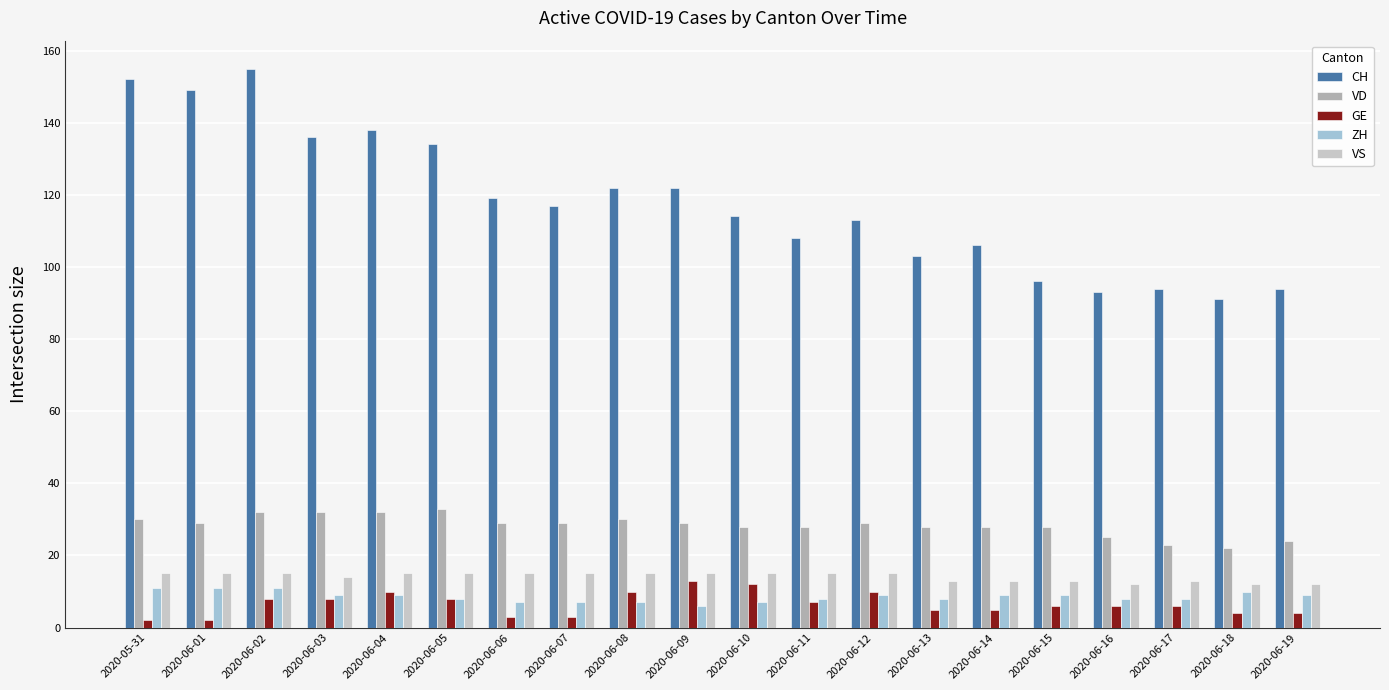

The value of VS at 2020-06-18 is 17. True or false?

False